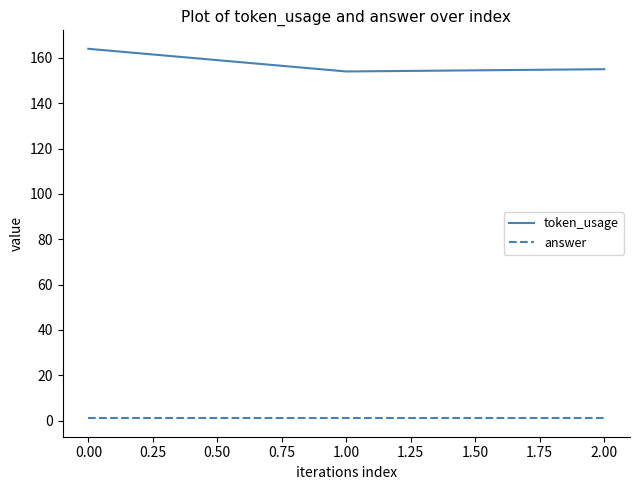

How many values in the token_usage series are below 155?

1